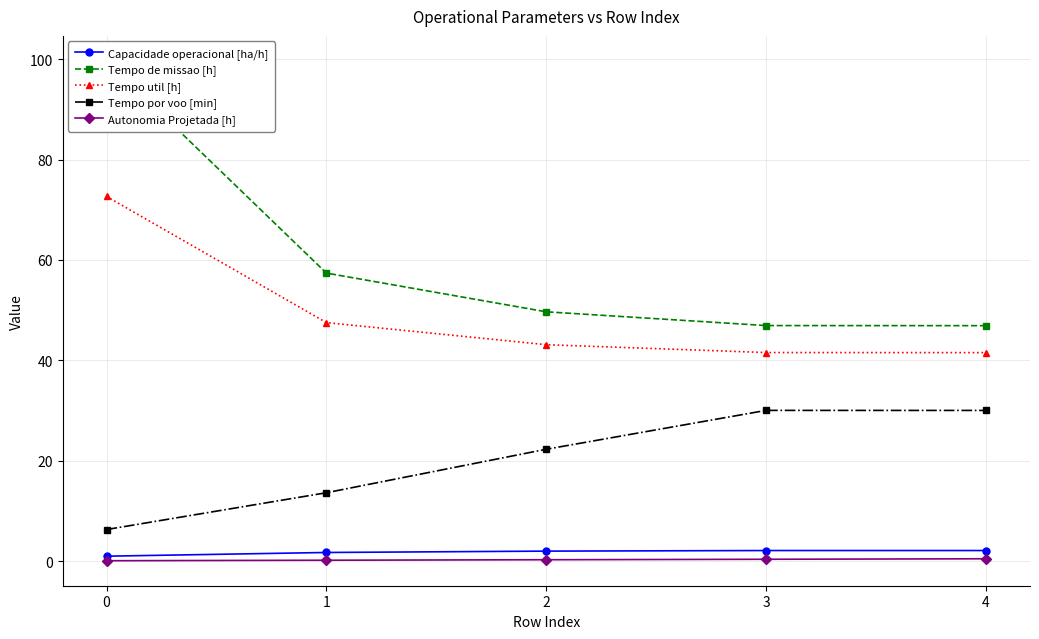

What is the difference between the second highest and minimum values in the Tempo util [h] series?

6.0